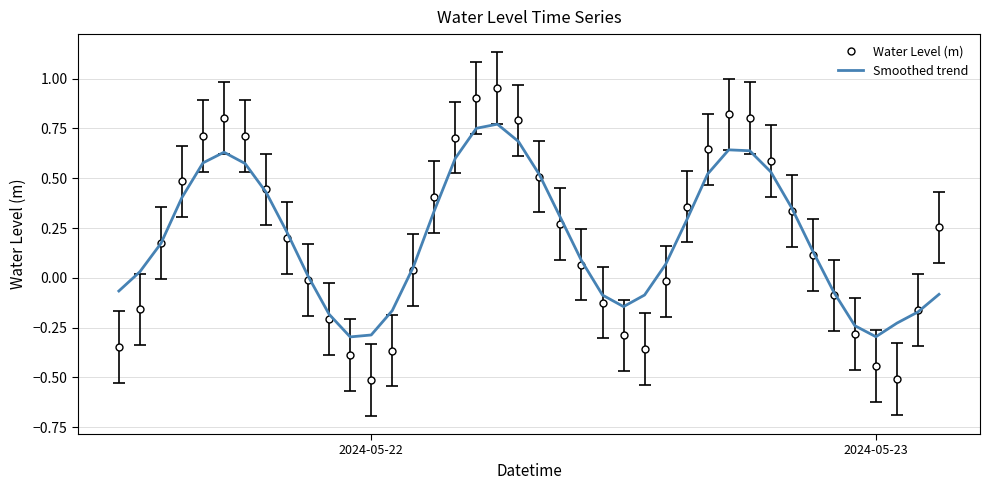

Which series has the widest spread of values?

Water Level (m)